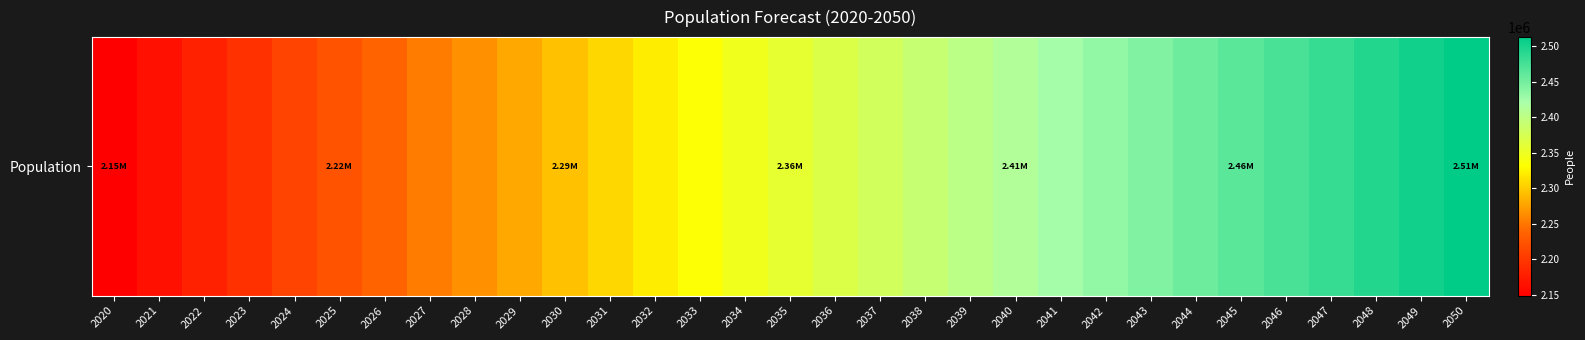

Rank the categories by value from highest to lowest.

2050, 2049, 2048, 2047, 2046, 2045, 2044, 2043, 2042, 2041, 2040, 2039, 2038, 2037, 2036, 2035, 2034, 2033, 2032, 2031, 2030, 2029, 2028, 2027, 2026, 2025, 2024, 2023, 2022, 2021, 2020